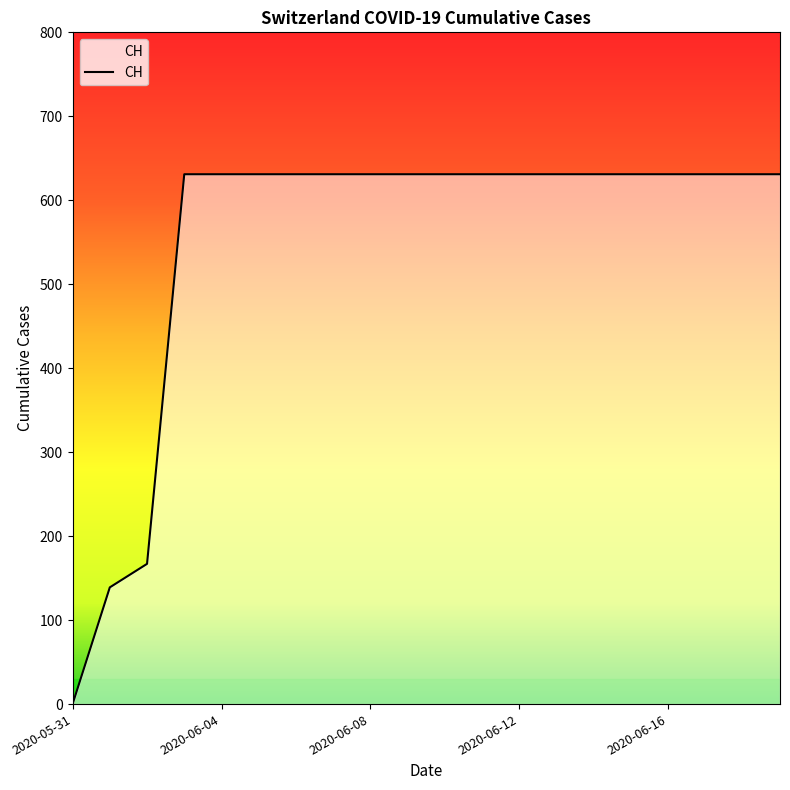

What is the greatest value displayed?

631